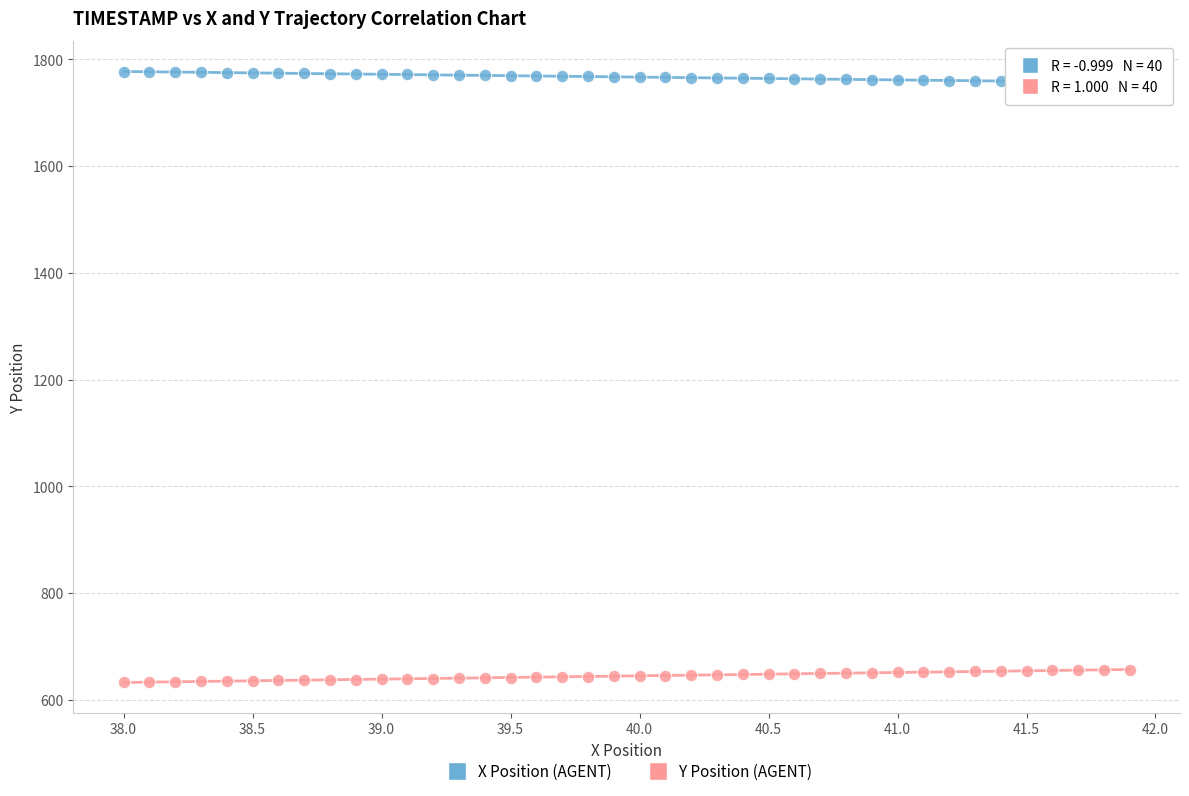

What is the X range (max minus min) for the scatter plot?

3.9